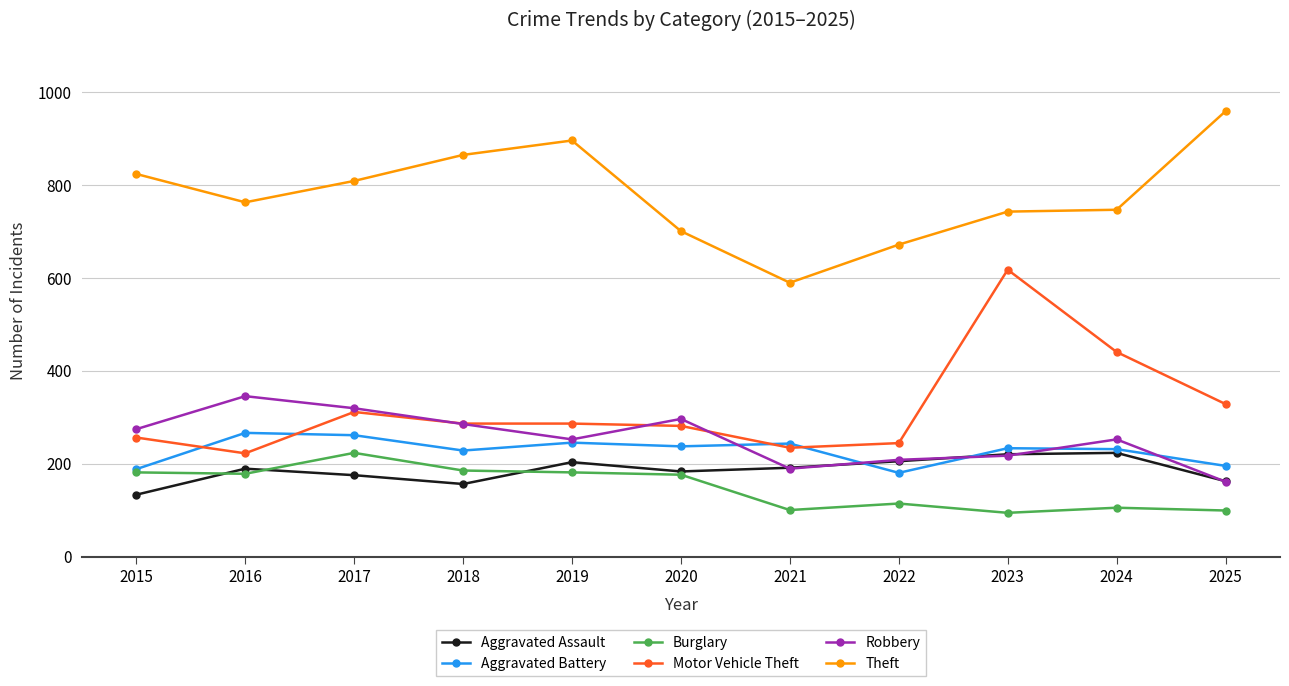

How many lines are shown in the chart?

6